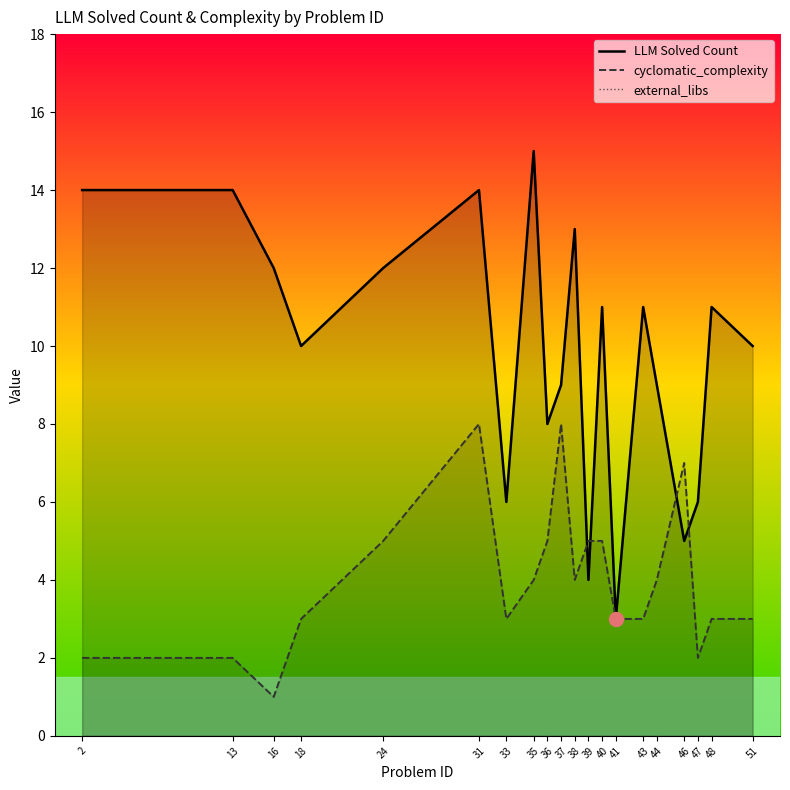

What is the value of the cyclomatic_complexity point at the 4th from the left?

3